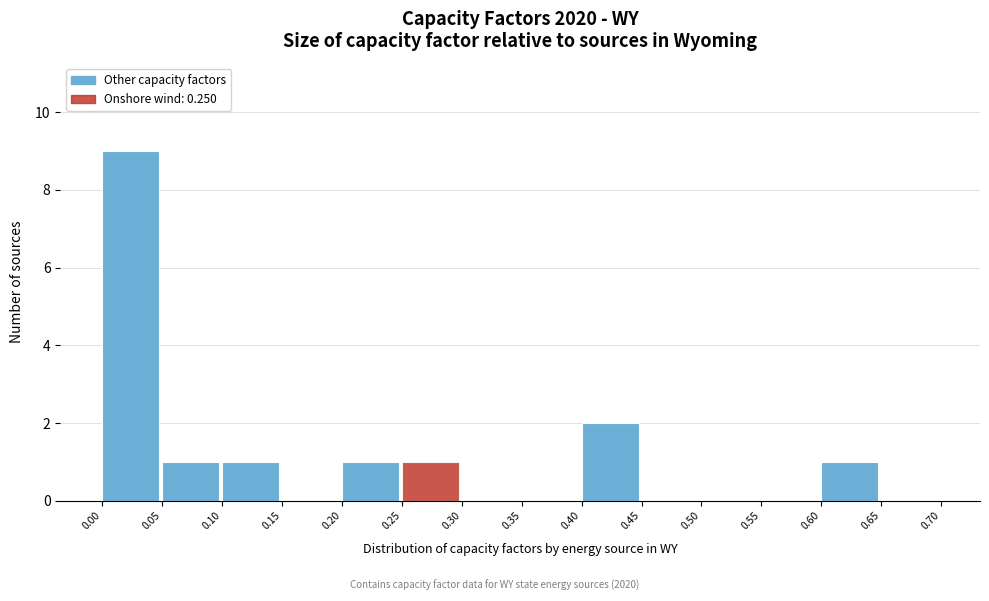

Which range on the x-axis has the tallest bar?

0.00 to 0.05